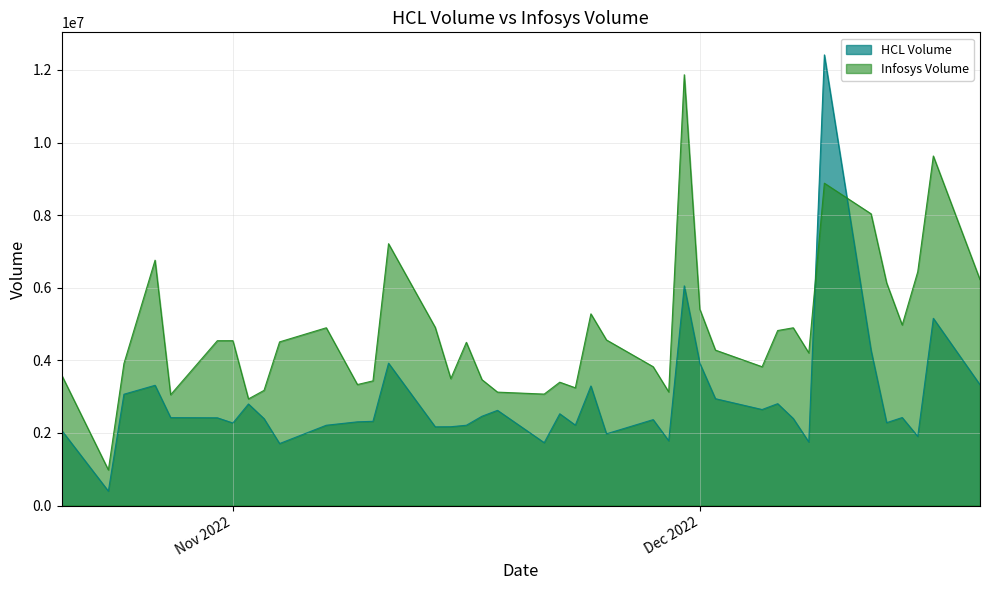

Does the chart display data point markers on the line(s)?

No